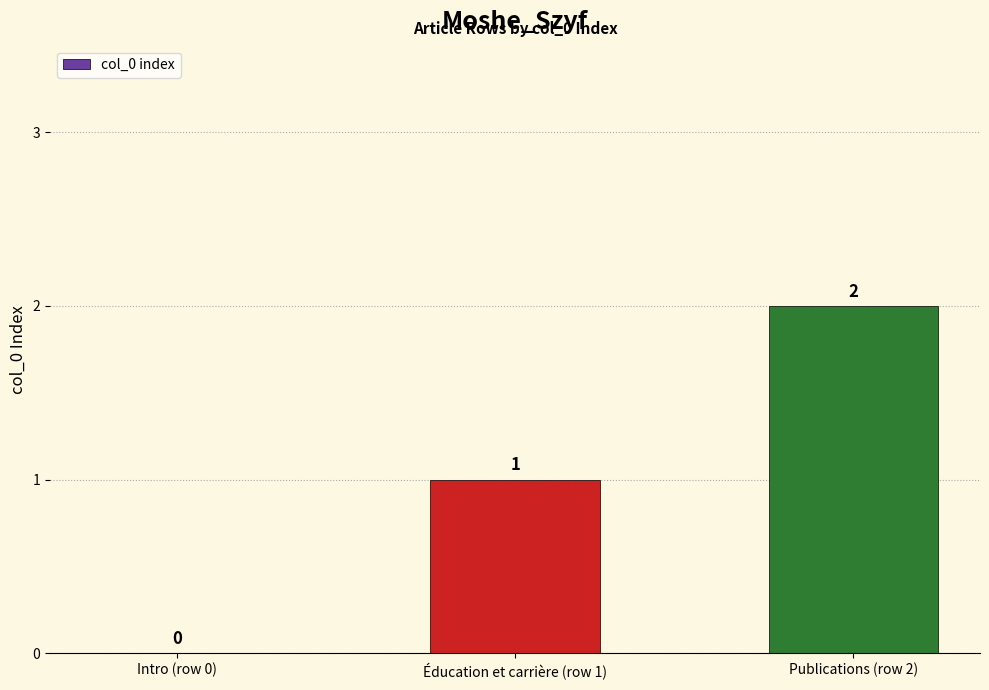

Reading left to right, what are all the values shown in this chart?

Intro (row 0)=0	Éducation et carrière (row 1)=1	Publications (row 2)=2